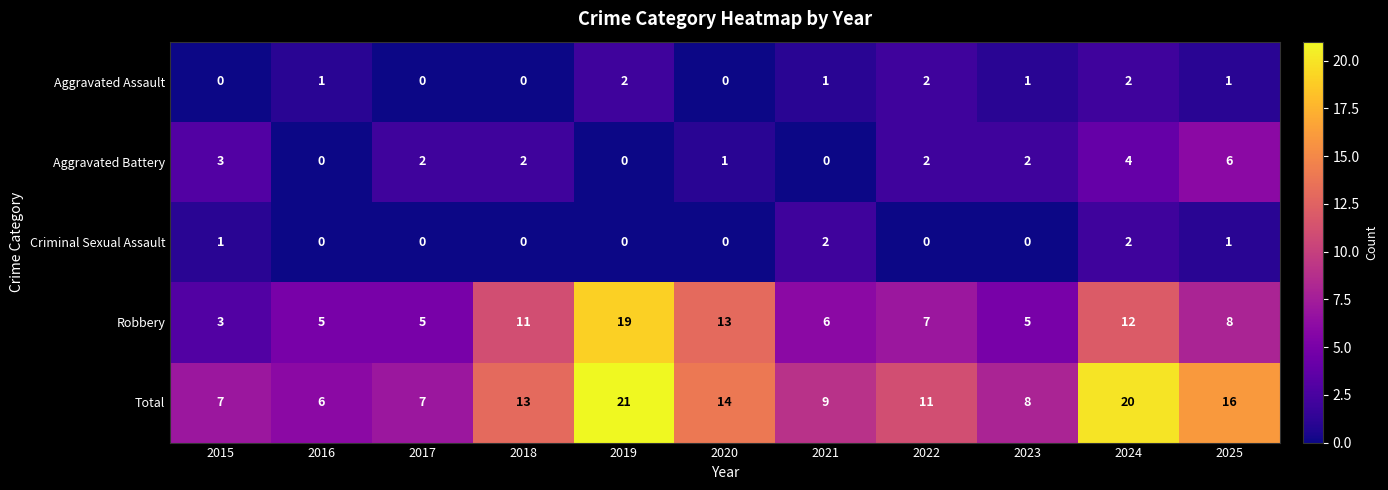

At how many categories does at least one series exceed 1?

11